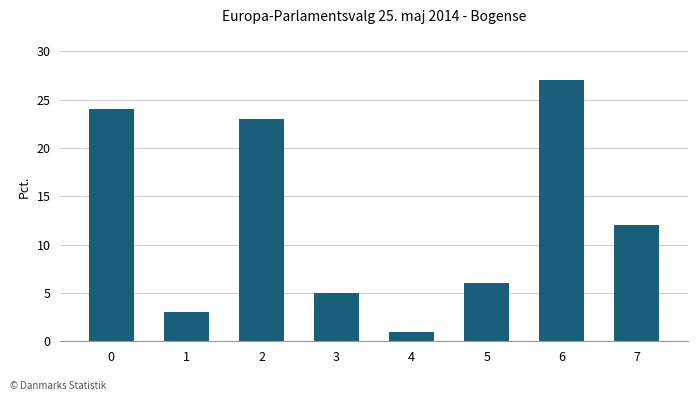

What is the change in value from 0 to 3?

-19